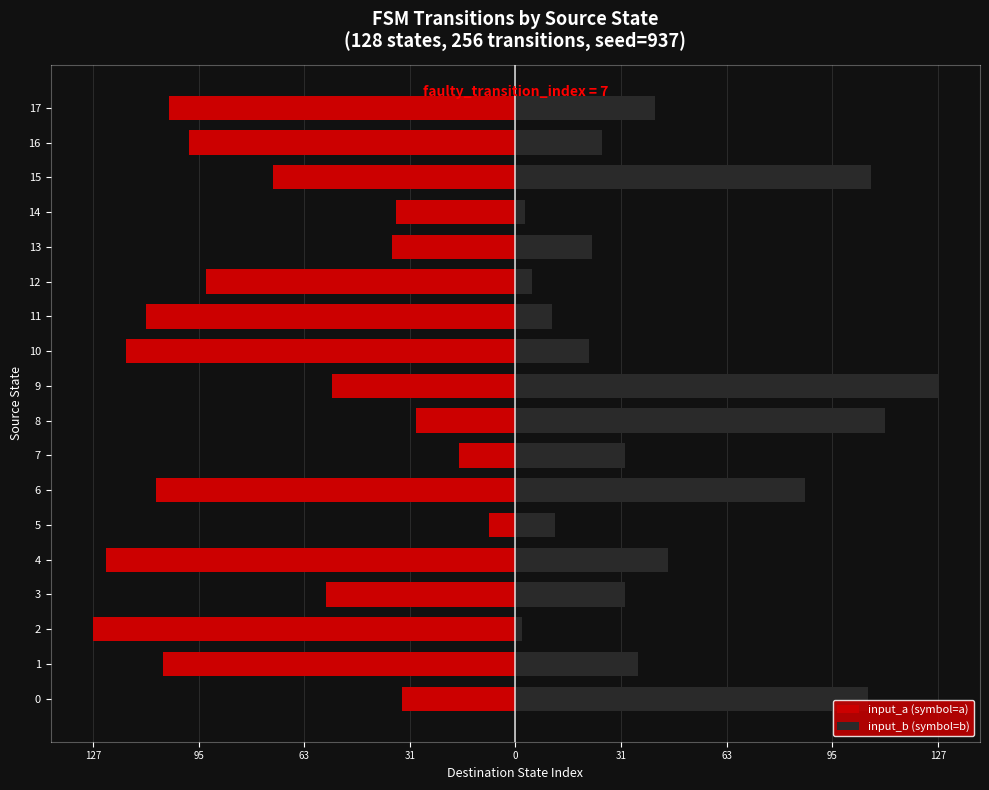

How many bars are there in total?

36